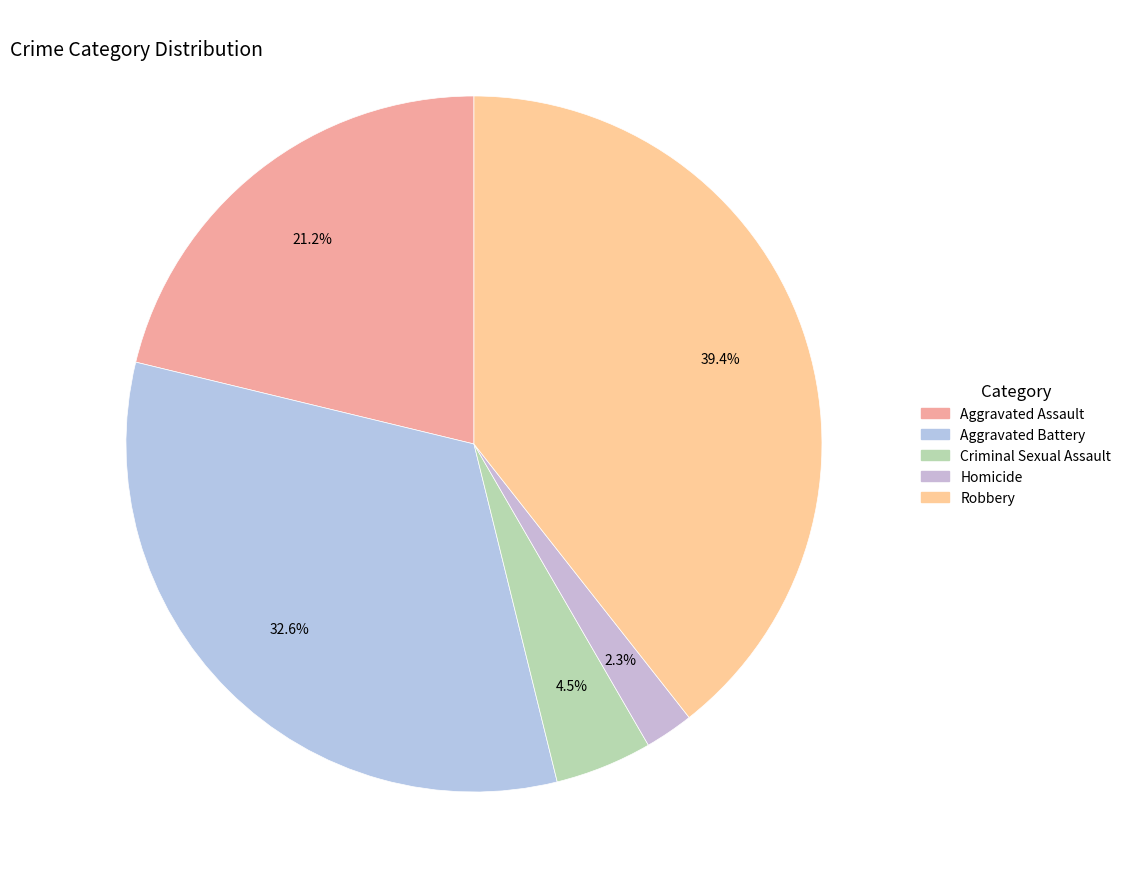

Does any single category account for the majority?

No